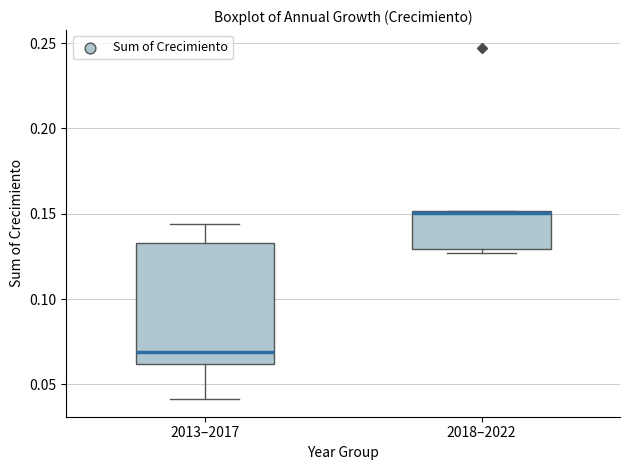

Where is the upper edge of the box for 2018–2022 on the y-axis? The values are not printed on the chart, so give them approximately, as read against the axis.

0.150